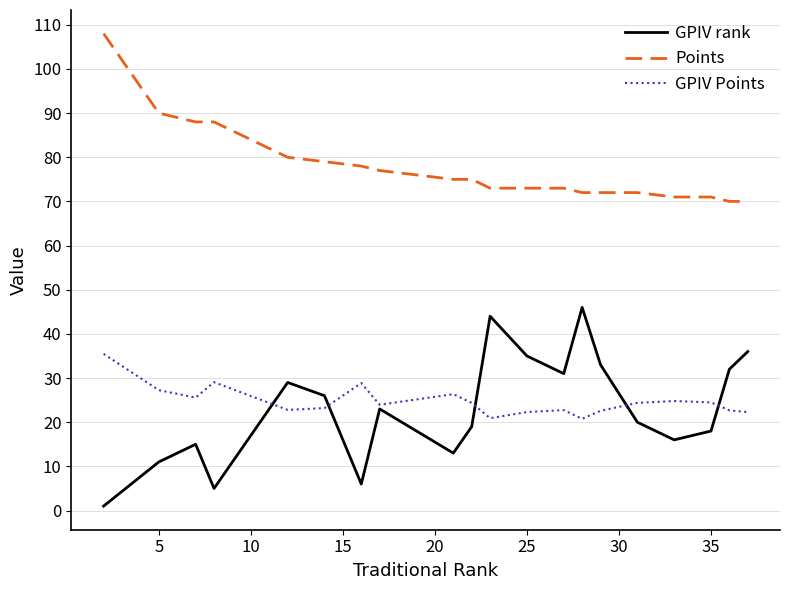

Which series has the largest range (max minus min)?

GPIV rank